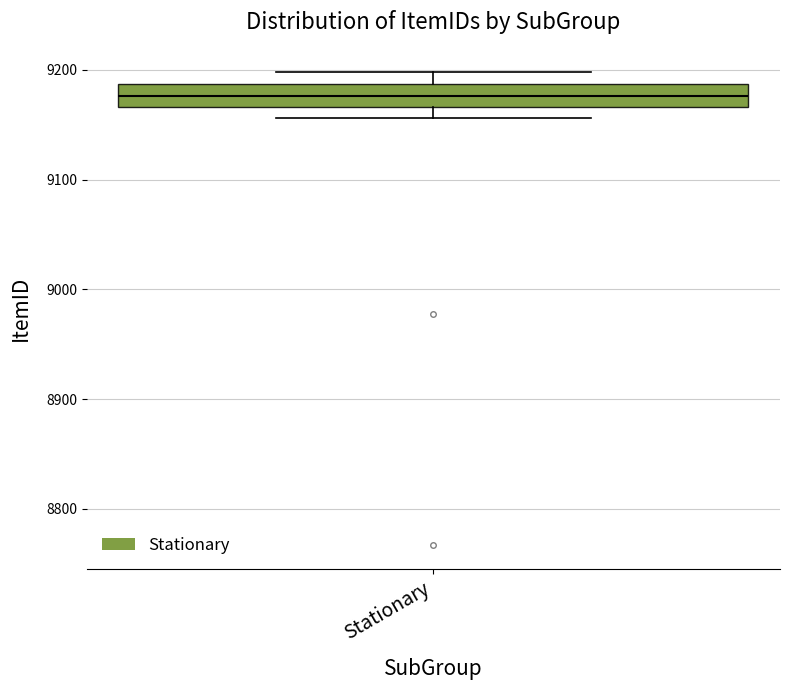

Where does the median line of the box for Stationary sit on the y-axis? The values are not printed on the chart, so give them approximately, as read against the axis.

9180